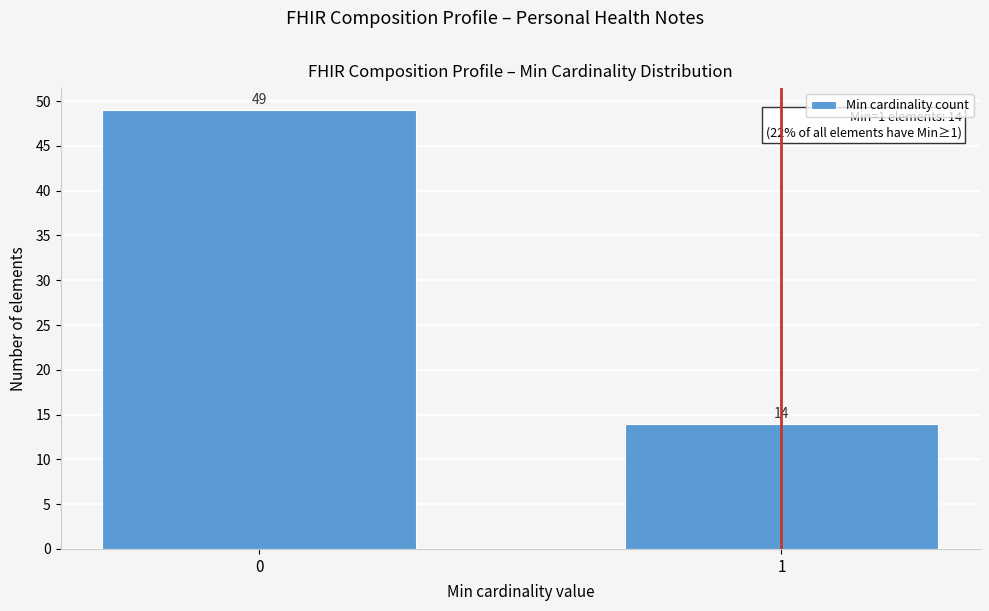

Reading left to right, what are all the values shown in this chart?

0=49	1=14